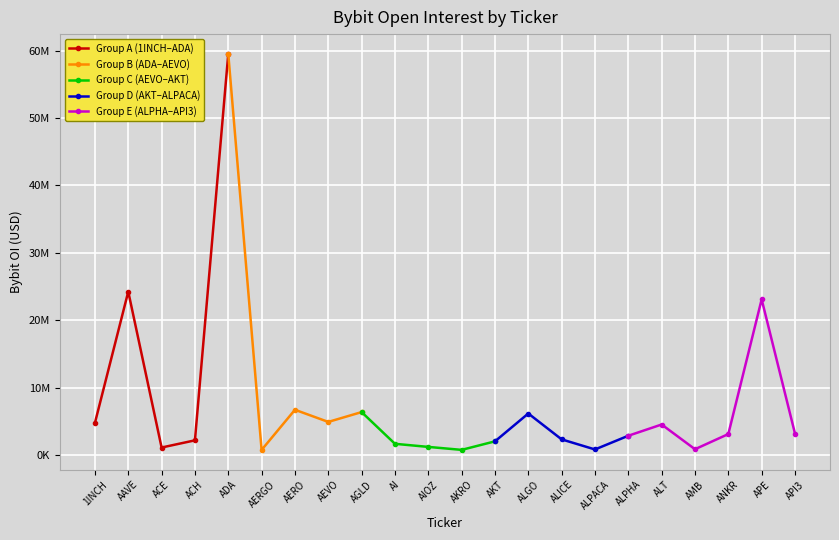

Is this an area chart (filled region under the line)?

No